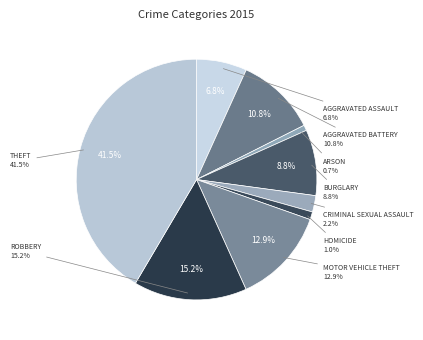

Rank the categories by value from lowest to highest.

Arson, Homicide, Criminal Sexual Assault, Aggravated Assault, Burglary, Aggravated Battery, Motor Vehicle Theft, Robbery, Theft